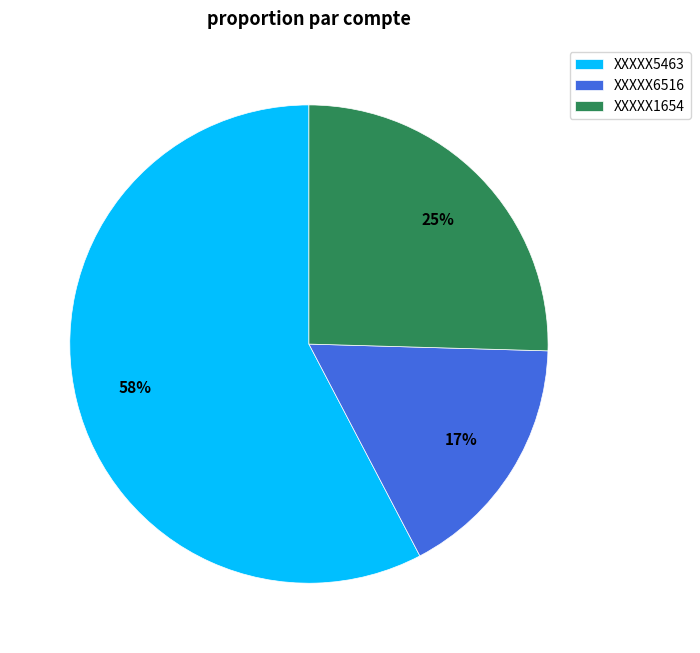

Does XXXXX1654 account for over 50% of the chart?

No